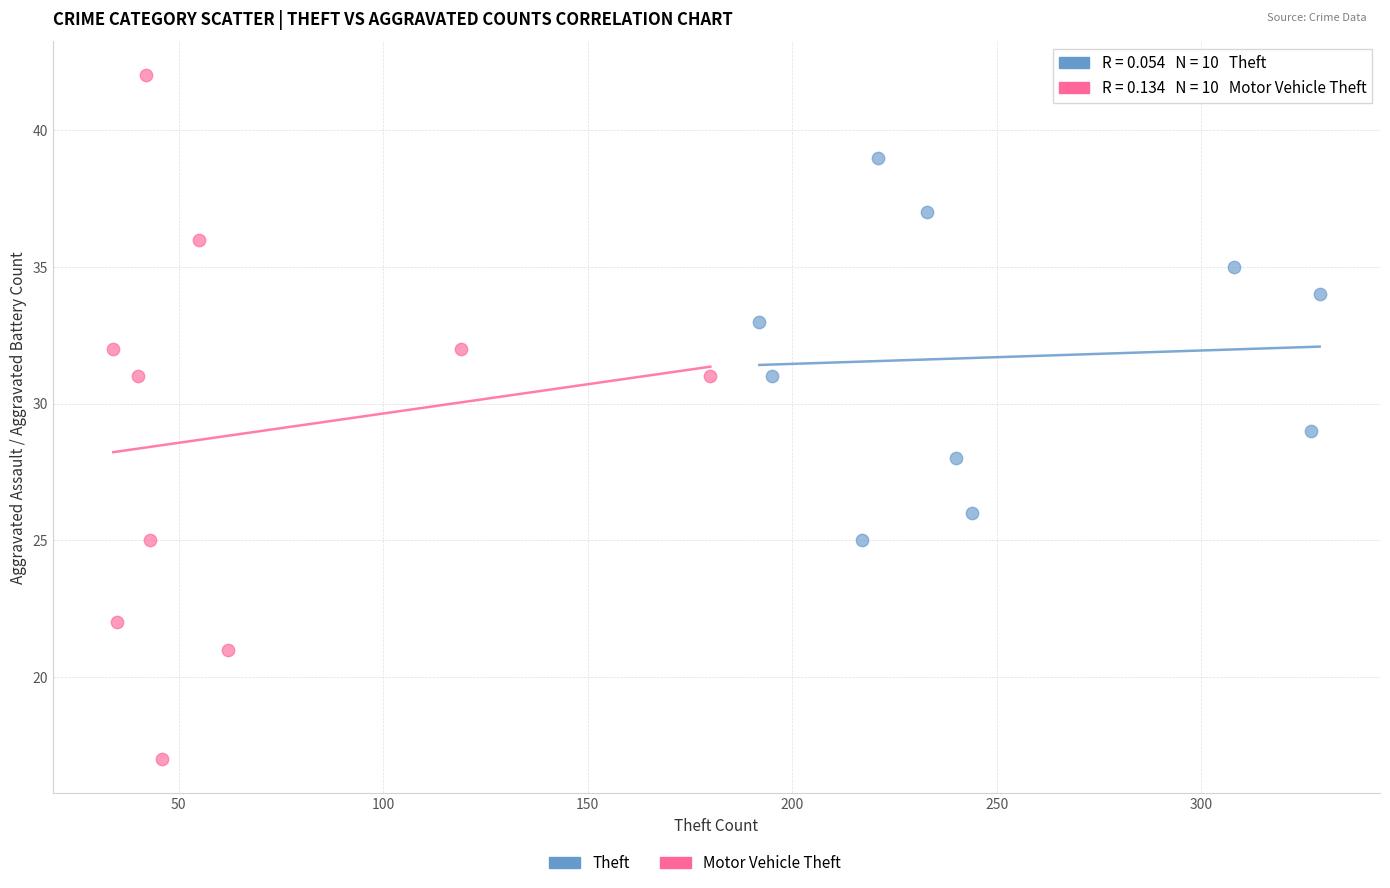

Which series reaches the maximum Y coordinate?

Motor Vehicle Theft